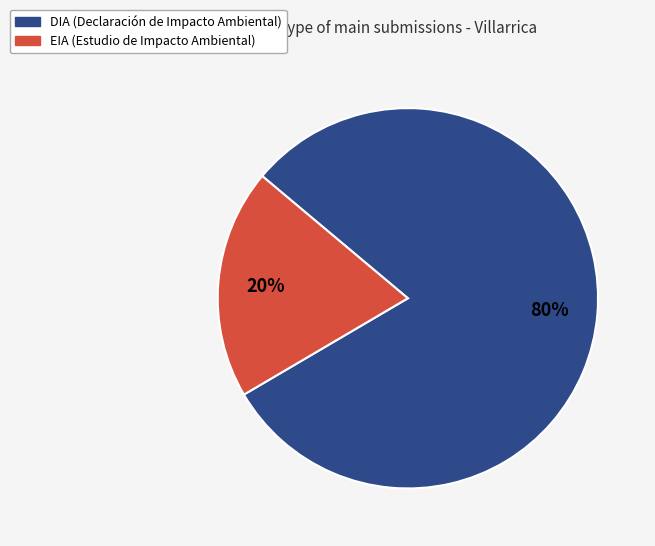

To the nearest percent, what is the combined percentage of EIA and DIA?

100%